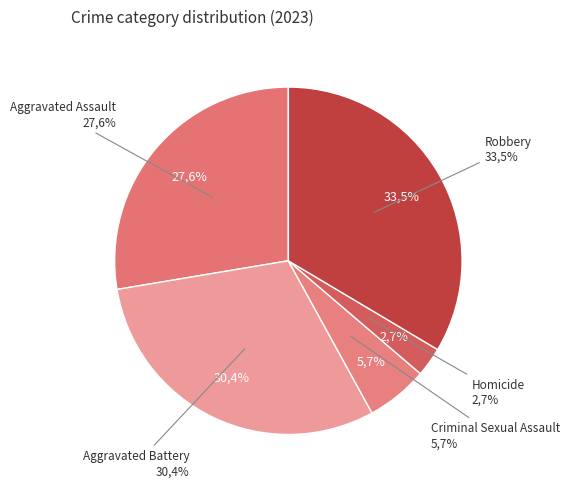

To the nearest percent, what is the combined percentage of Criminal Sexual Assault and Aggravated Battery?

36%